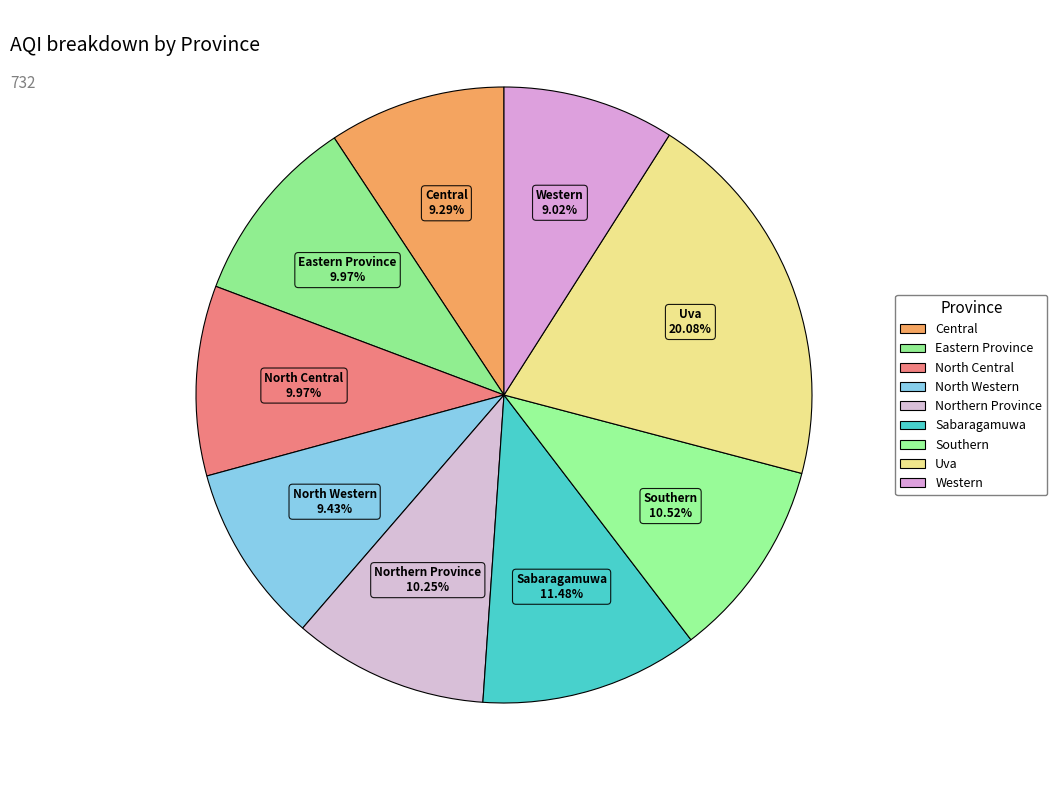

What is the ratio of the value at Sabaragamuwa to the value at Western?

1.3